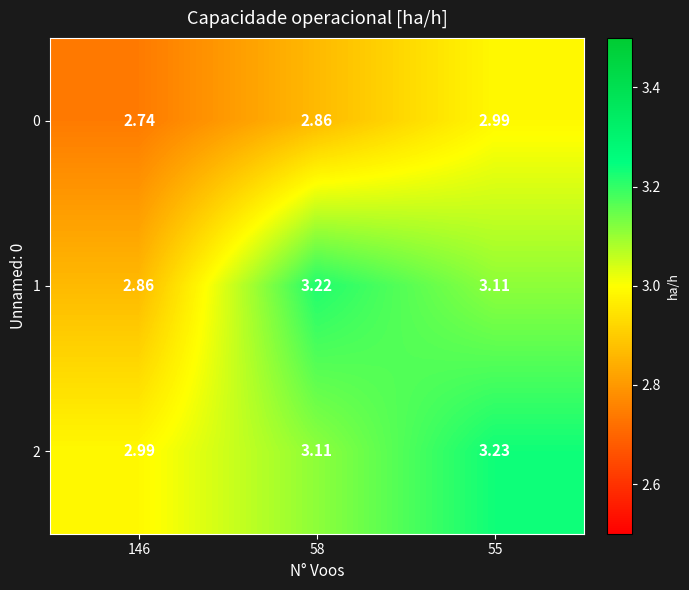

Which series has the largest range (max minus min)?

1